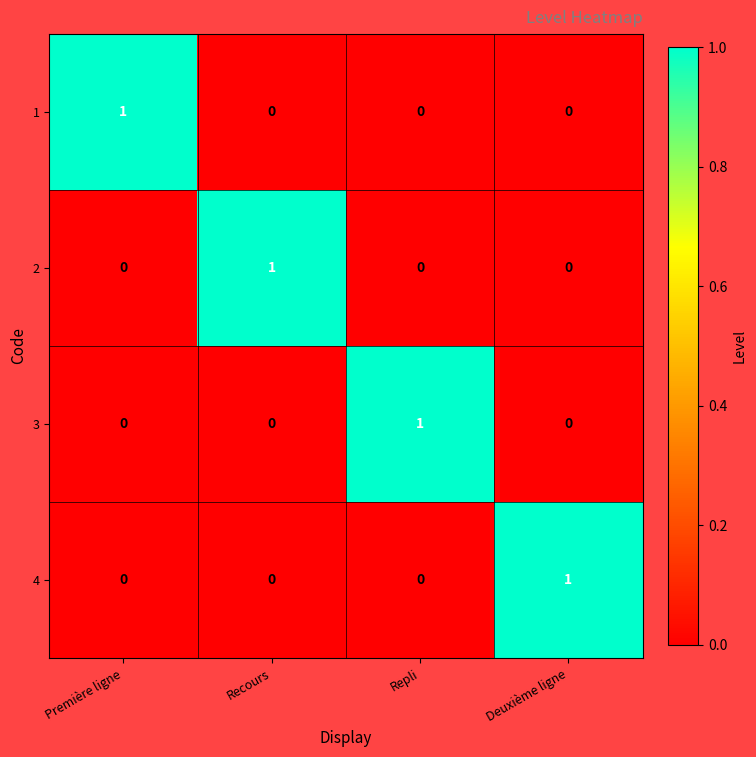

True or false: 3 has a value of 1 at Deuxième ligne.

False